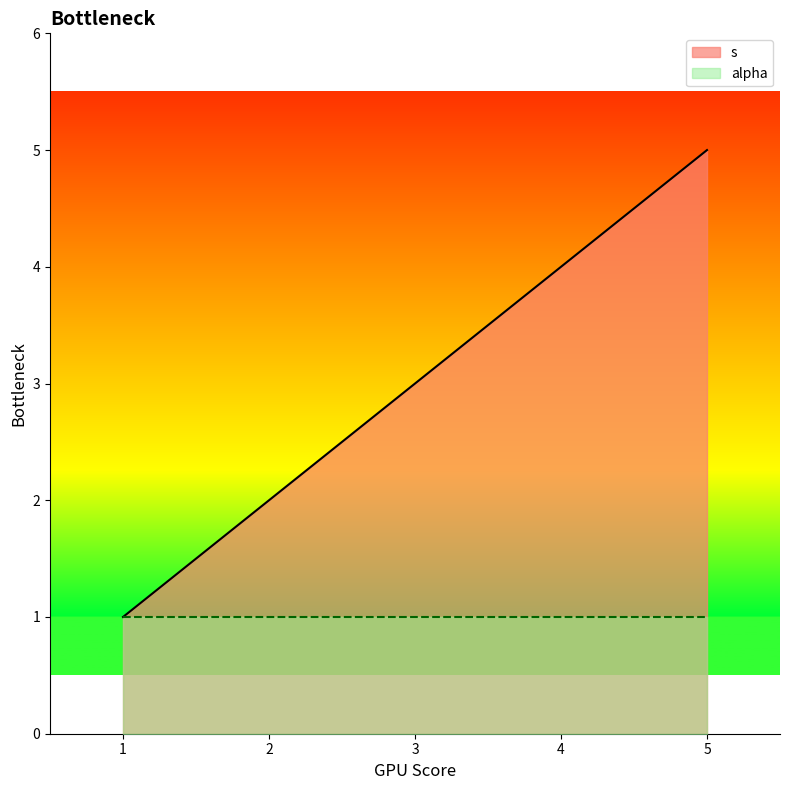

Which series has the largest range (max minus min)?

s